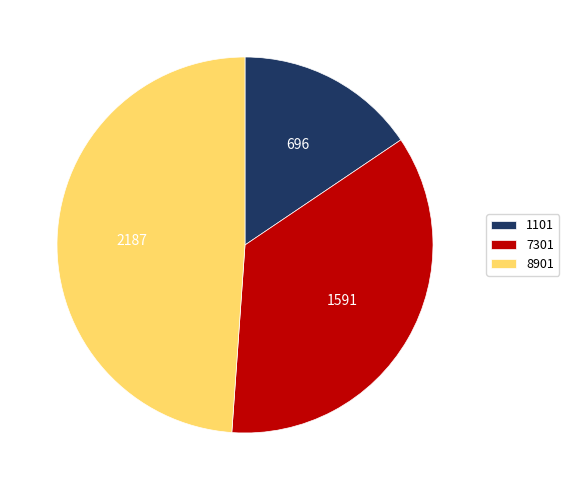

Combined, do 1101 and 7301 account for over 50%?

Yes